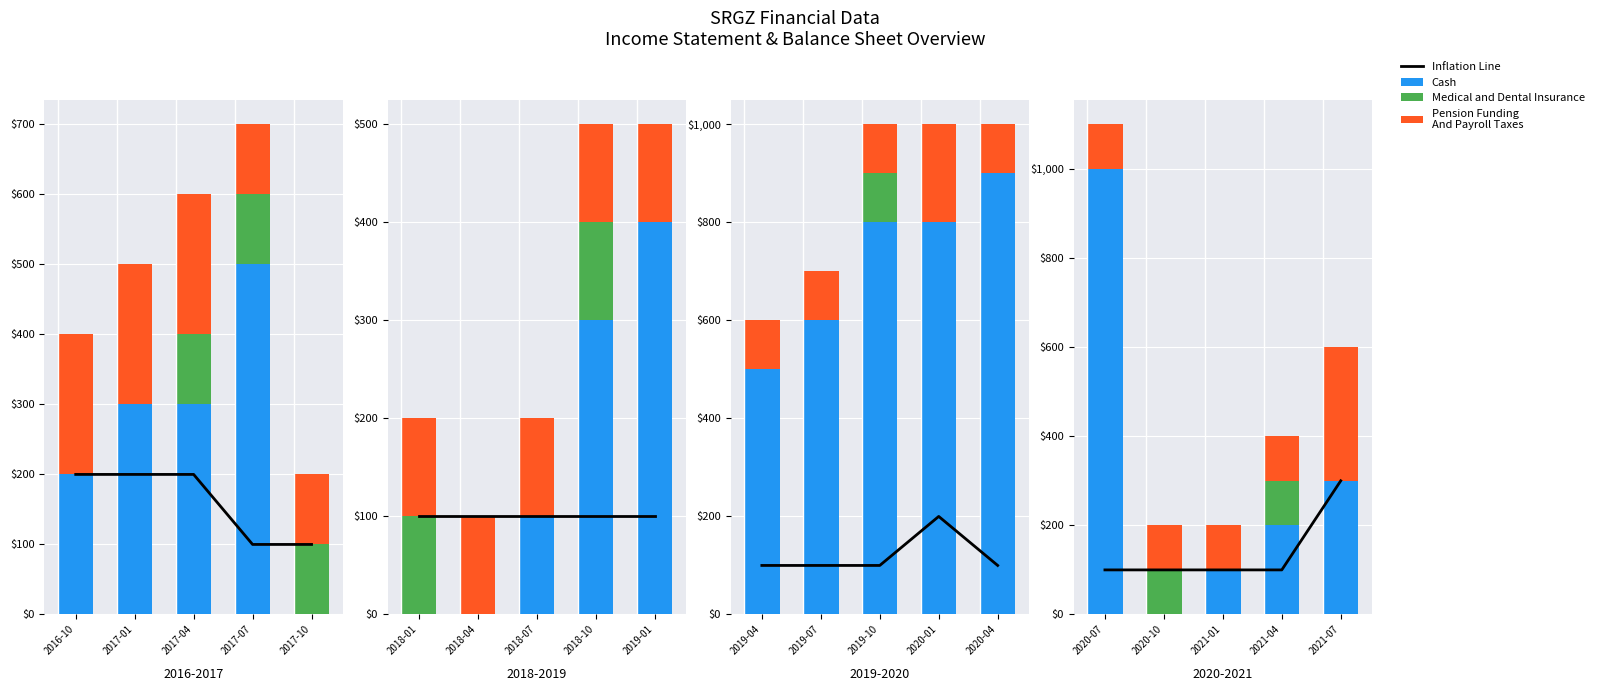

What is the spread (max minus min) of values at 2020-10?

100